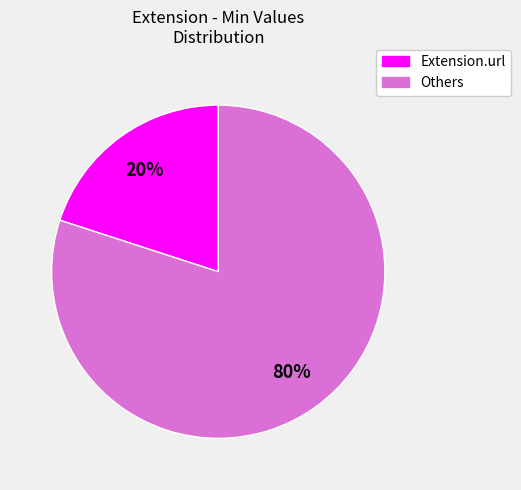

Count the number of slices in the pie.

2